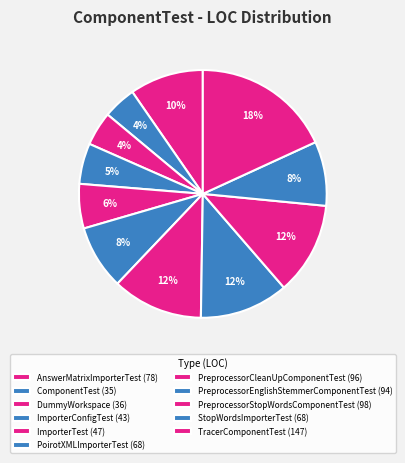

Rank the categories by value from lowest to highest.

ComponentTest, DummyWorkspace, ImporterConfigTest, ImporterTest, PoirotXMLImporterTest, StopWordsImporterTest, AnswerMatrixImporterTest, PreprocessorEnglishStemmerComponentTest, PreprocessorCleanUpComponentTest, PreprocessorStopWordsComponentTest, TracerComponentTest